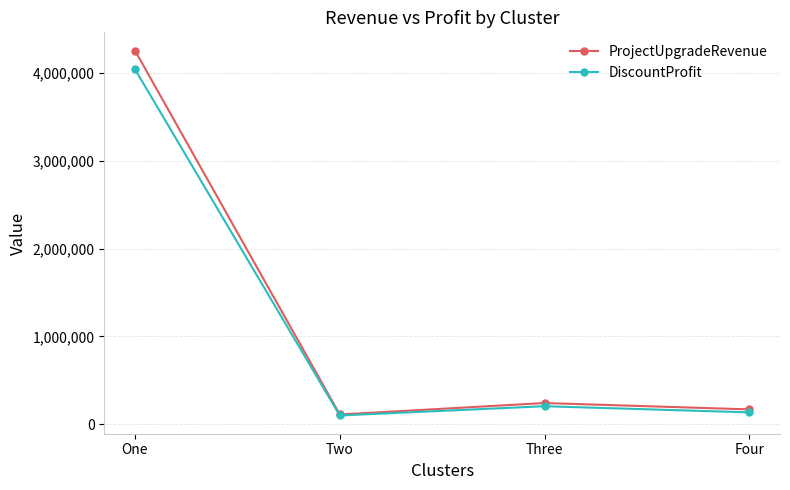

At which category does ProjectUpgradeRevenue reach its first local valley?

Two